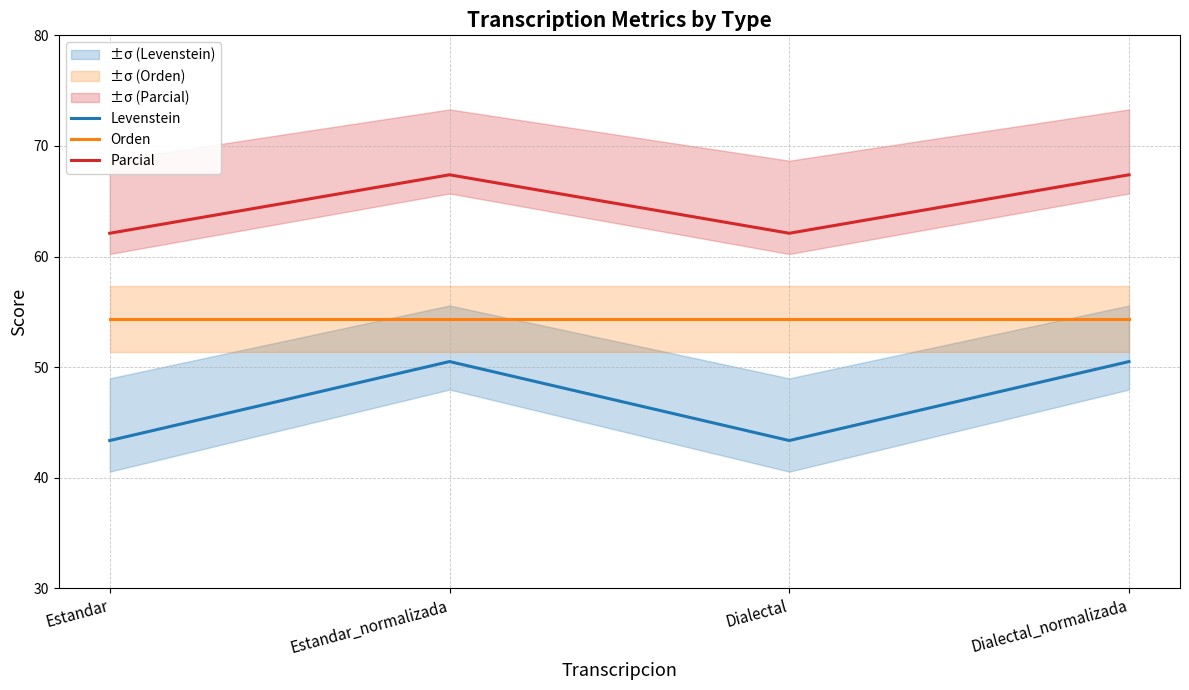

What is the spread (max minus min) of values at Estandar_normalizada?

16.9